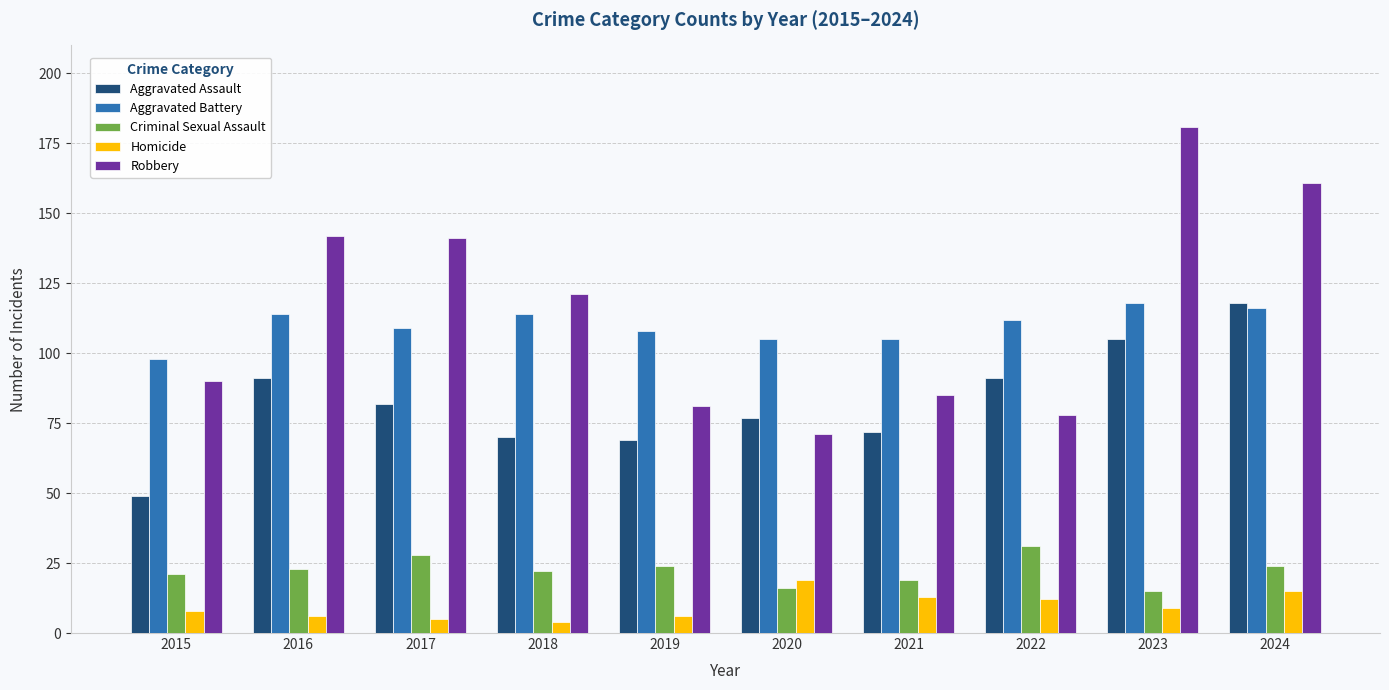

What is the value of the Robbery bar at the 3rd from the left?

141